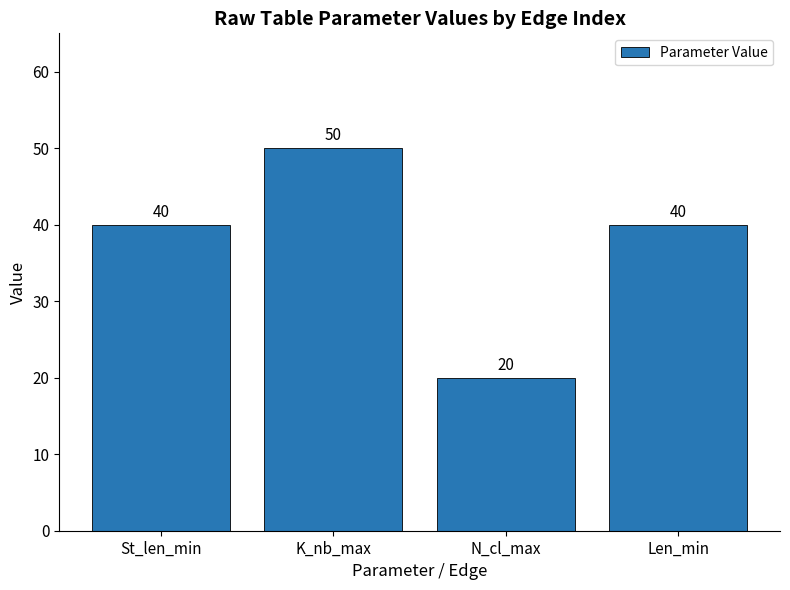

The chart shows a value of 20 at K_nb_max. True or false?

False